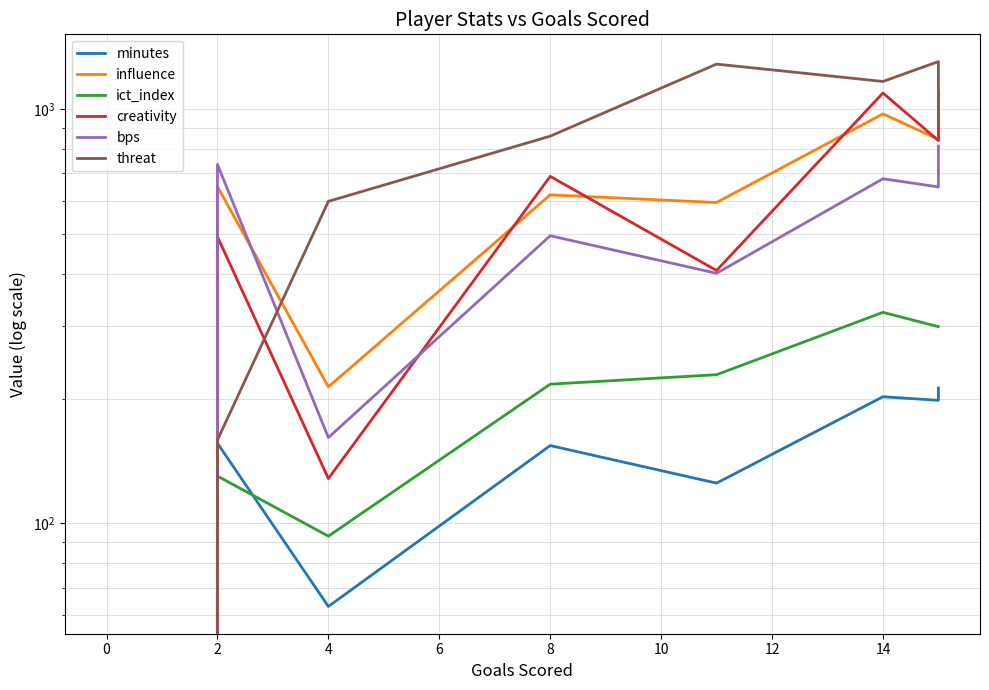

What is the sum of all creativity values?

4744.1